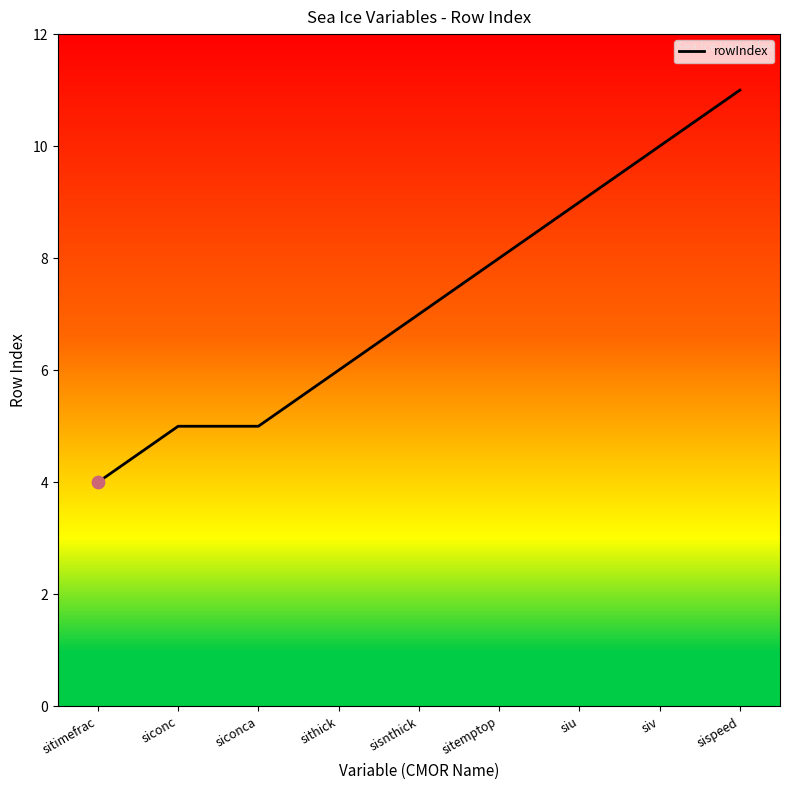

What is the change in value from siconca to sisnthick?

+2